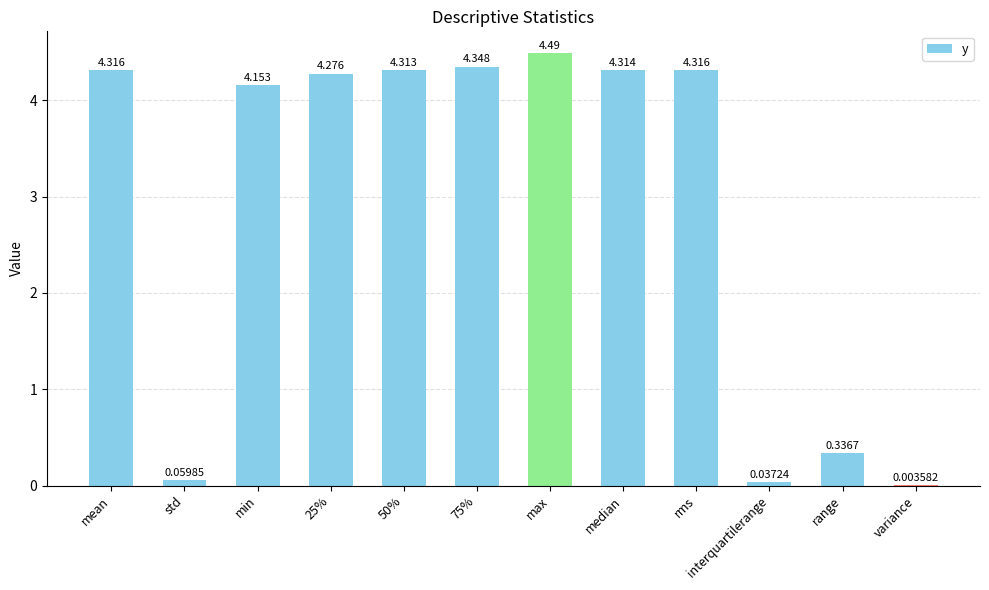

At which category does the chart reach its peak across all series?

max